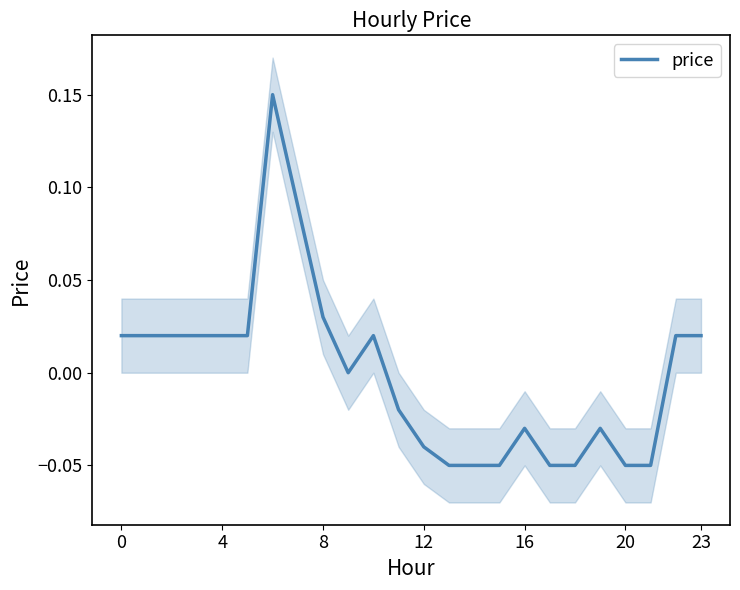

Reading left to right, extract all data points from this chart.

0.0	0.0	0.0	0.0	0.0	0.0	0.1	0.1	0.0	0.0	0.0	-0.0	-0.0	-0.1	-0.1	-0.1	-0.0	-0.1	-0.1	-0.0	-0.1	-0.1	0.0	0.0